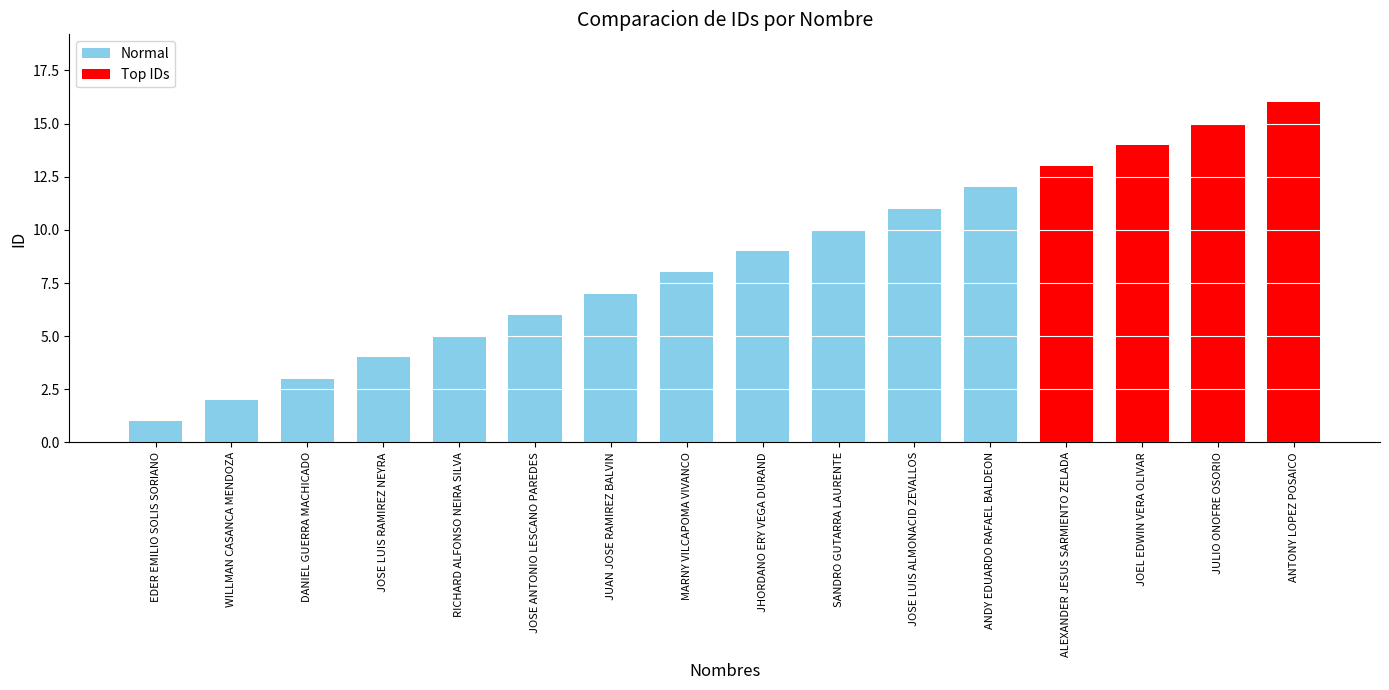

What is the greatest value displayed?

16